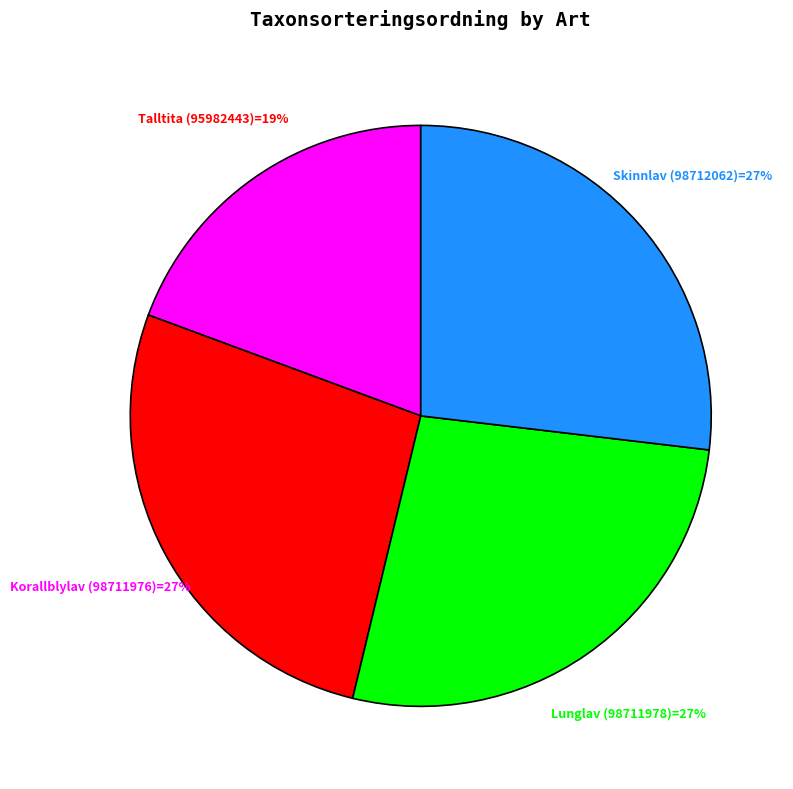

To the nearest percent, what is the average slice percentage?

25%